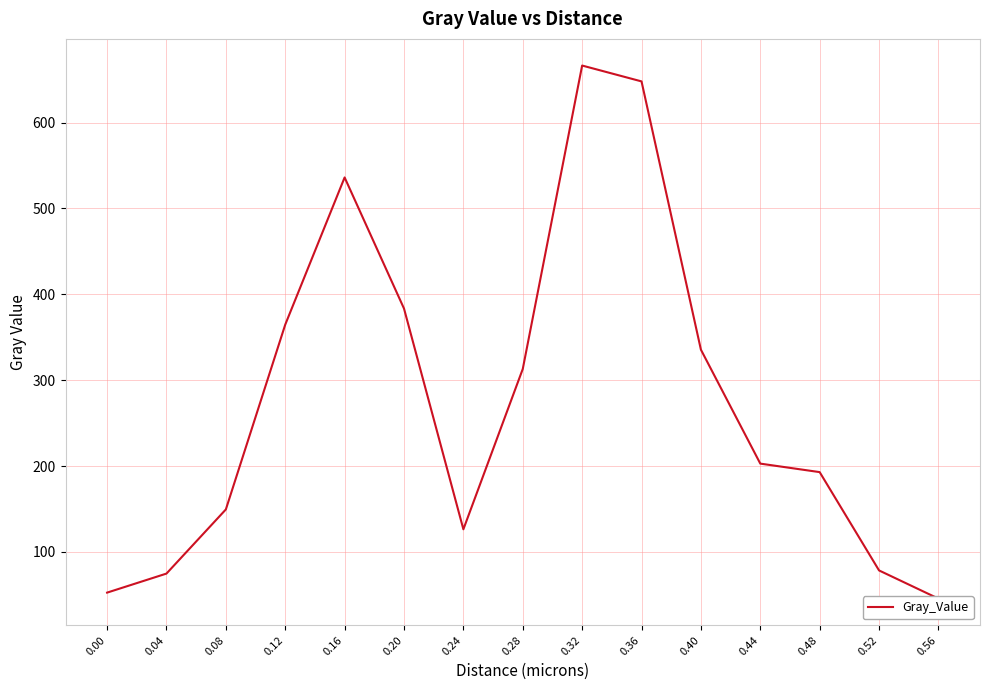

Count the number of values greater than 202.

8